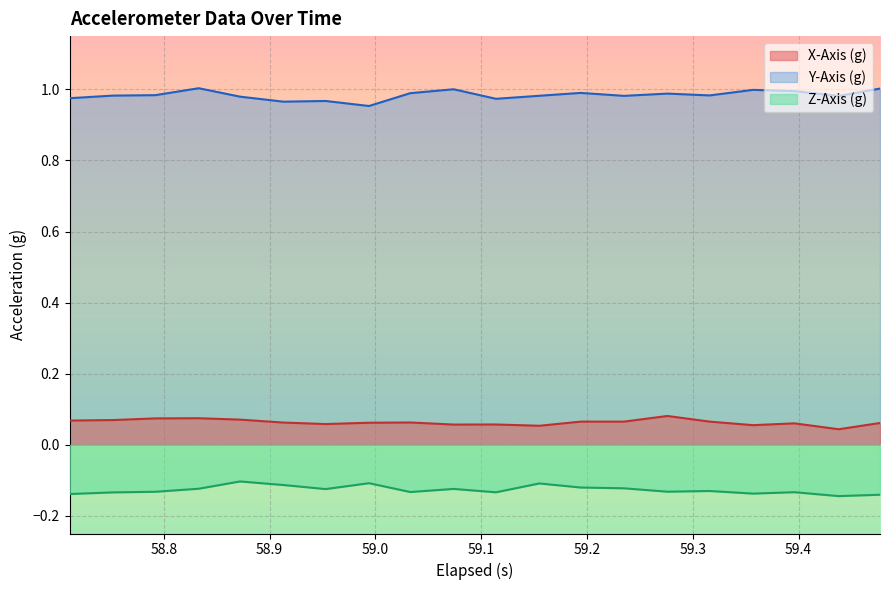

Reading left to right, list all the values displayed in this chart.

X-Axis (g): 0.1	0.1	0.1	0.1	0.1	0.1	0.1	0.1	0.1	0.1	0.1	0.1	0.1	0.1	0.1	0.1	0.1	0.1	0.0	0.1
Y-Axis (g): 1.0	1.0	1.0	1.0	1.0	1.0	1.0	1.0	1.0	1.0	1.0	1.0	1.0	1.0	1.0	1.0	1.0	1.0	1.0	1.0
Z-Axis (g): -0.1	-0.1	-0.1	-0.1	-0.1	-0.1	-0.1	-0.1	-0.1	-0.1	-0.1	-0.1	-0.1	-0.1	-0.1	-0.1	-0.1	-0.1	-0.1	-0.1